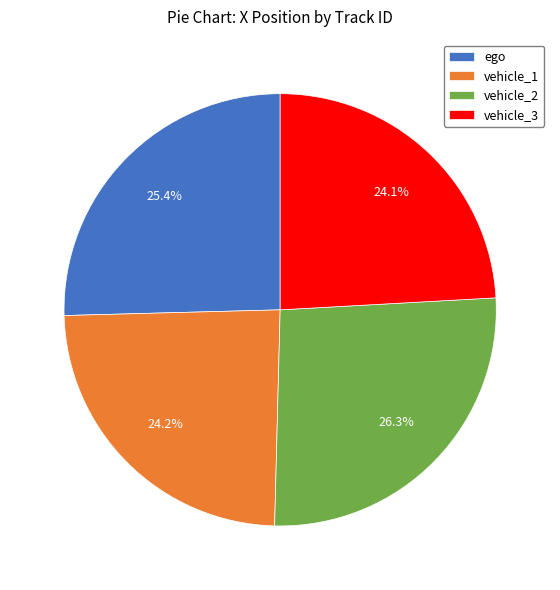

Count the number of slices in the pie.

4